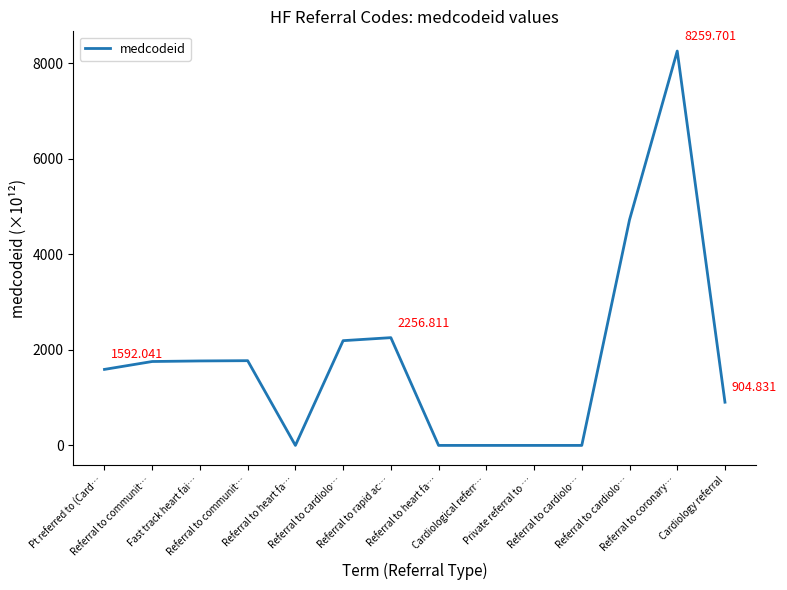

Where is the first local minimum?

Referral to heart fa…